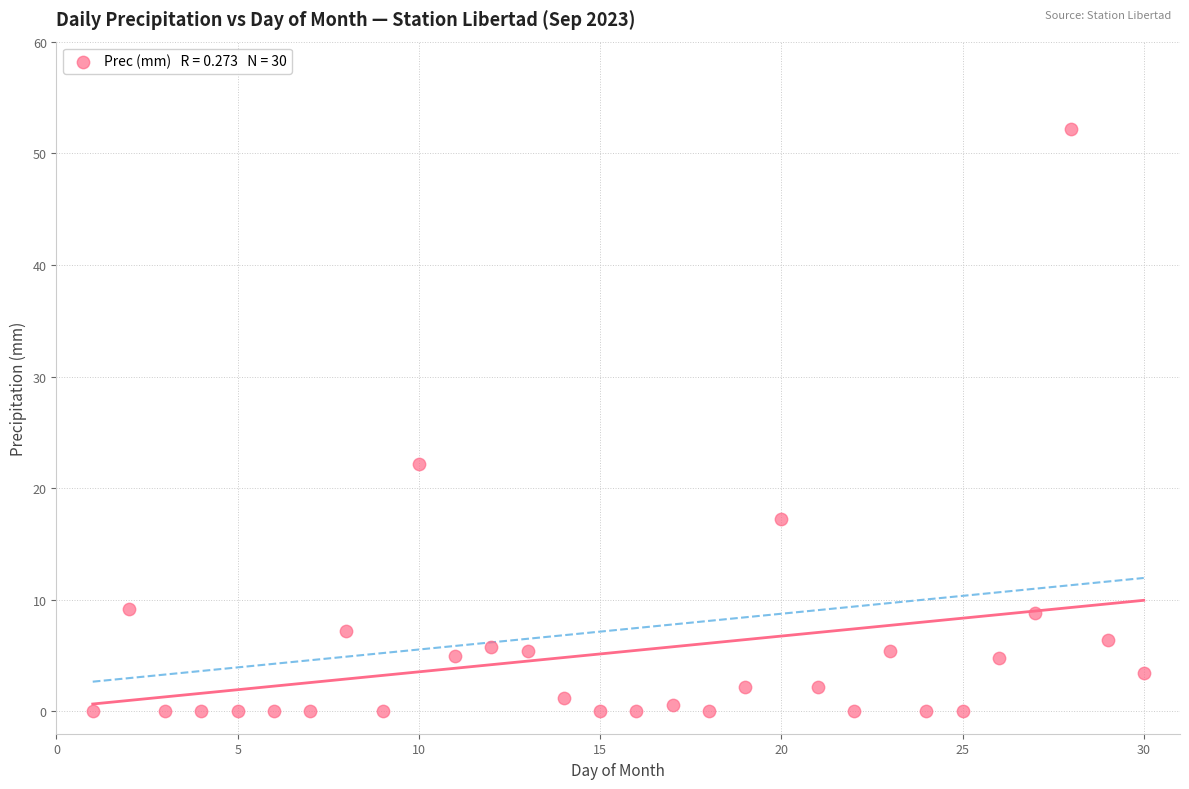

What is the range of Y values (max minus min)?

52.2